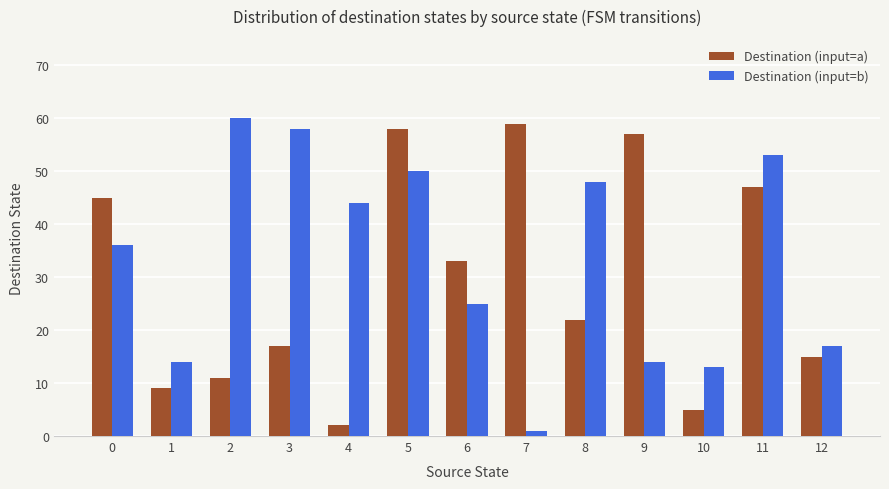

At which label is Destination (input=a) closest to 30?

6